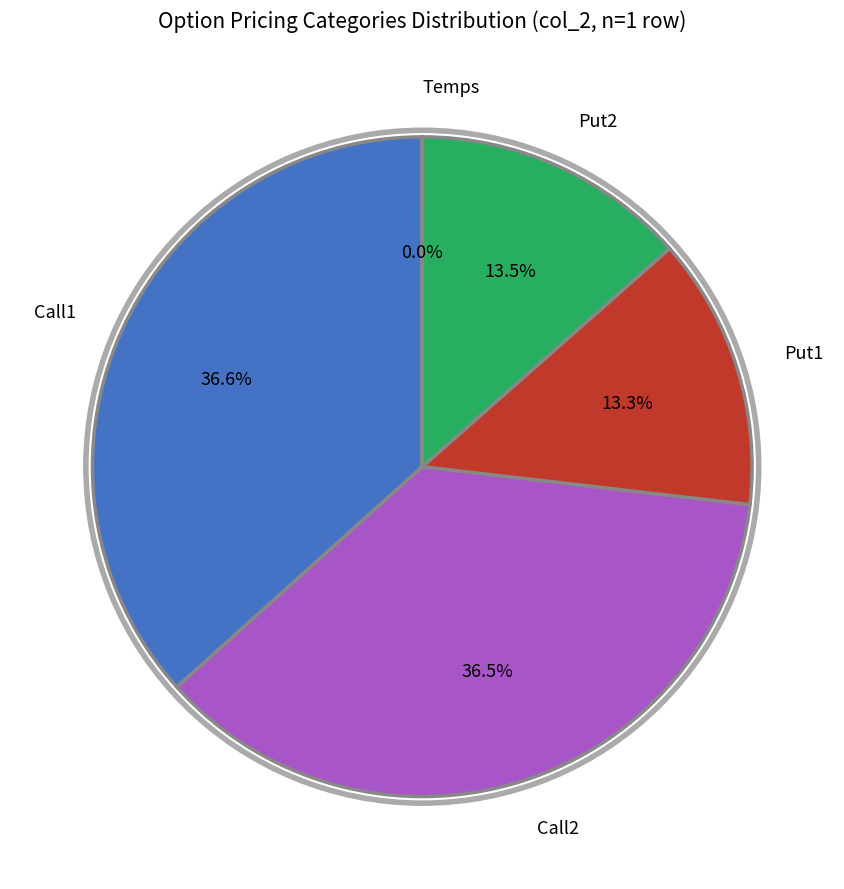

Is there a majority slice in this chart?

No